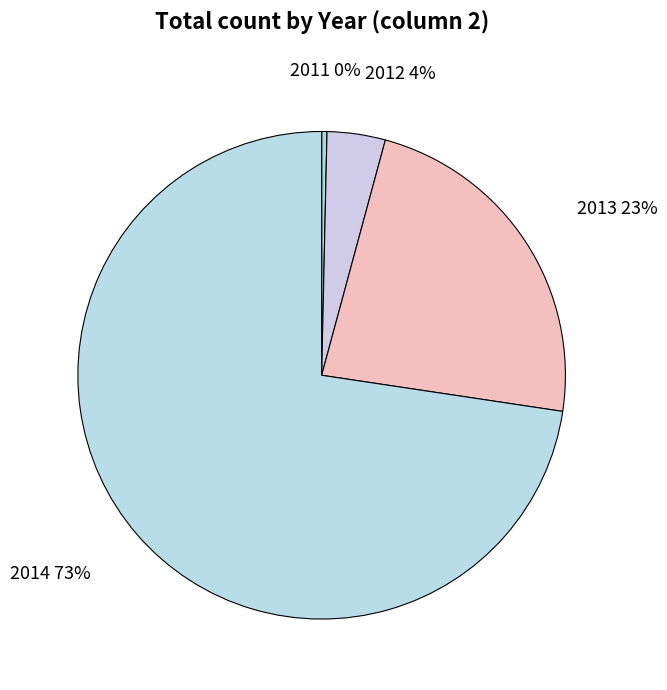

Rank the categories by value from highest to lowest.

2014, 2013, 2012, 2011